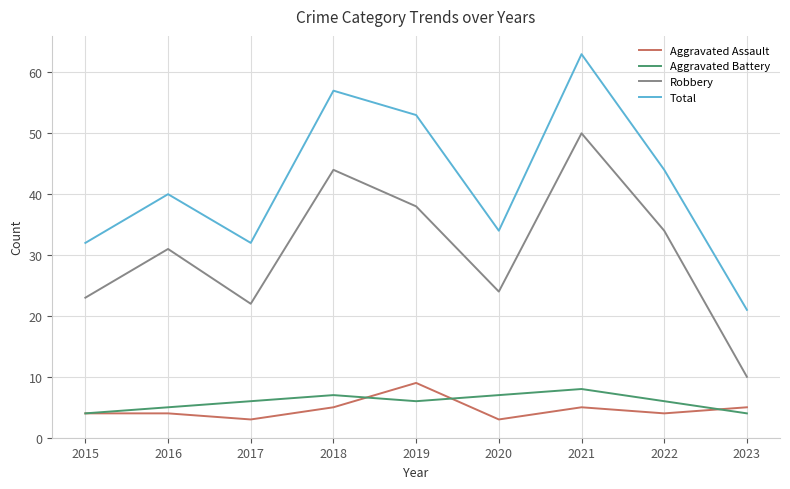

In Robbery, how many points are higher than both neighbors (excluding endpoints)?

3